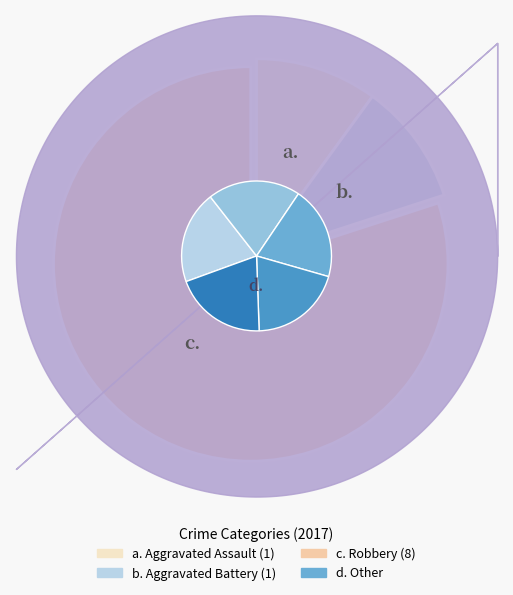

What percentage is NOT represented by Aggravated Assault?

90.0%